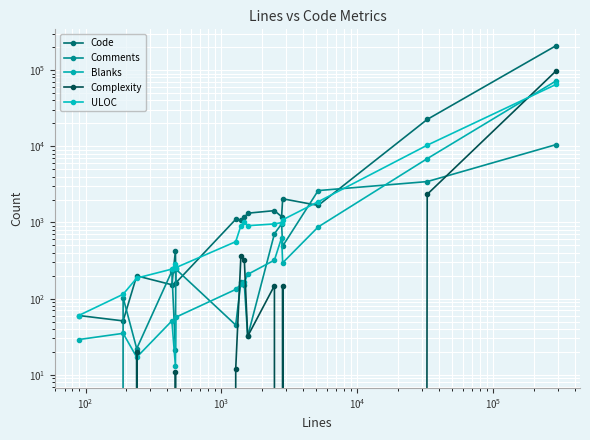

How many values in the Complexity series are below 20?

8